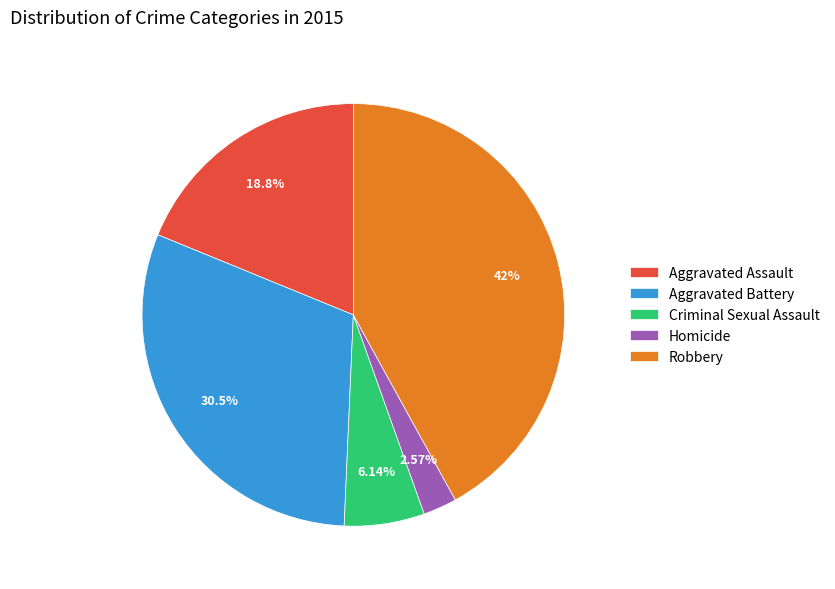

What is the ratio of the value at Aggravated Battery to the value at Robbery?

0.7